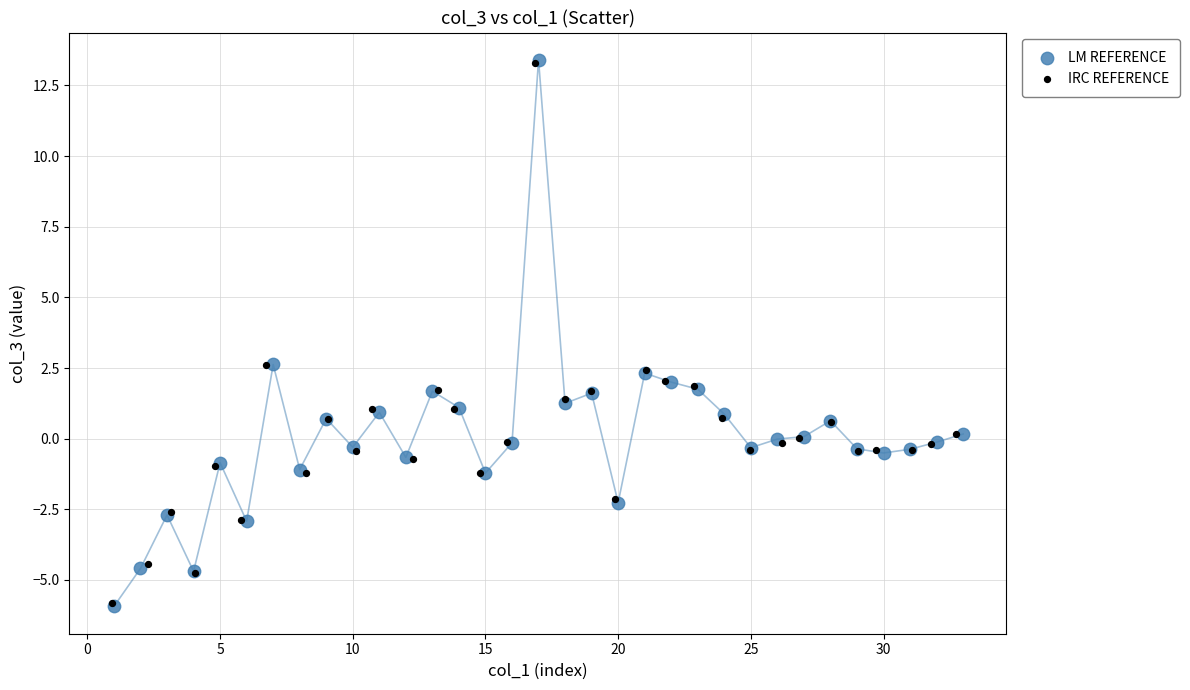

Which series has the largest Y range (max minus min)?

LM REFERENCE